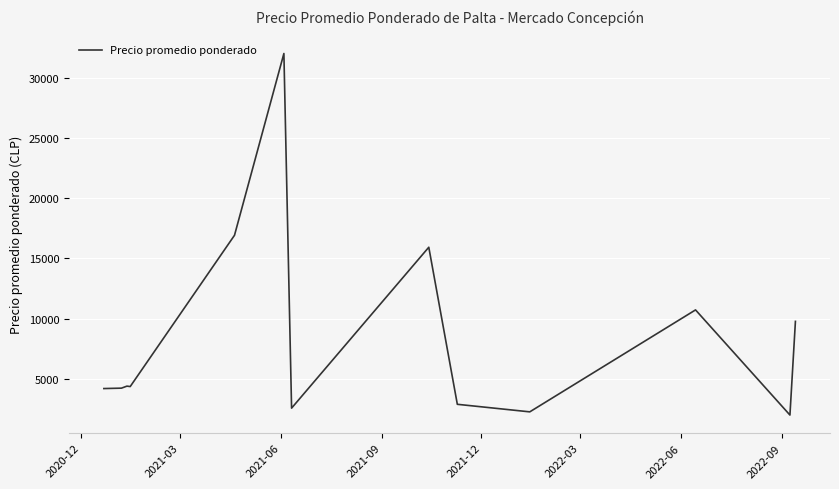

What is the smallest value displayed?

2001.5